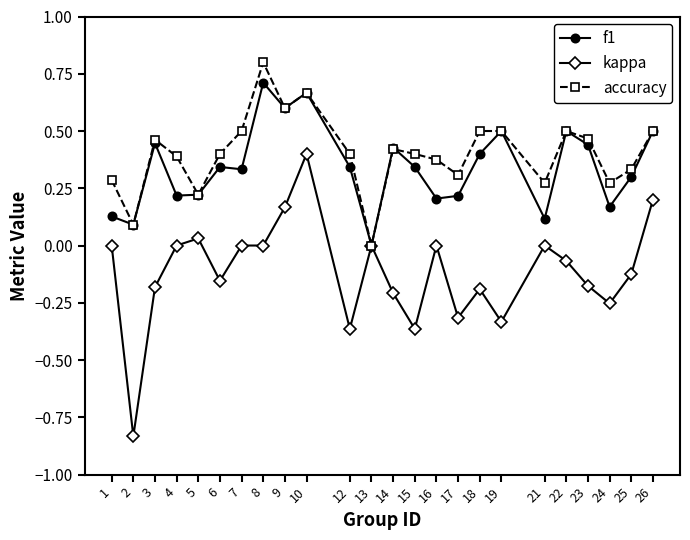

Where is f1 nearest to the value 0?

13